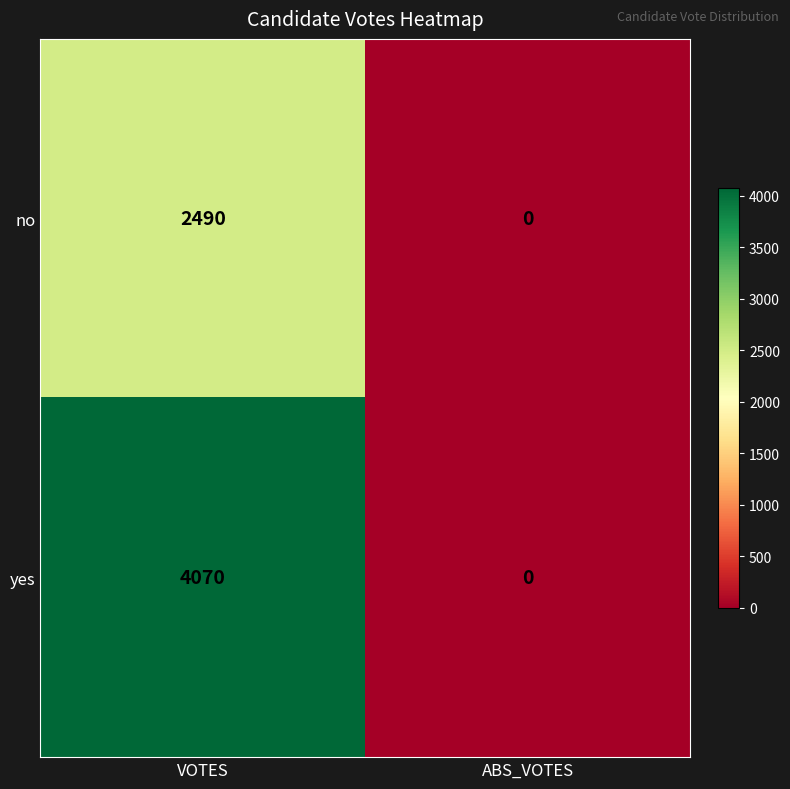

What is the sum of all yes values?

4070